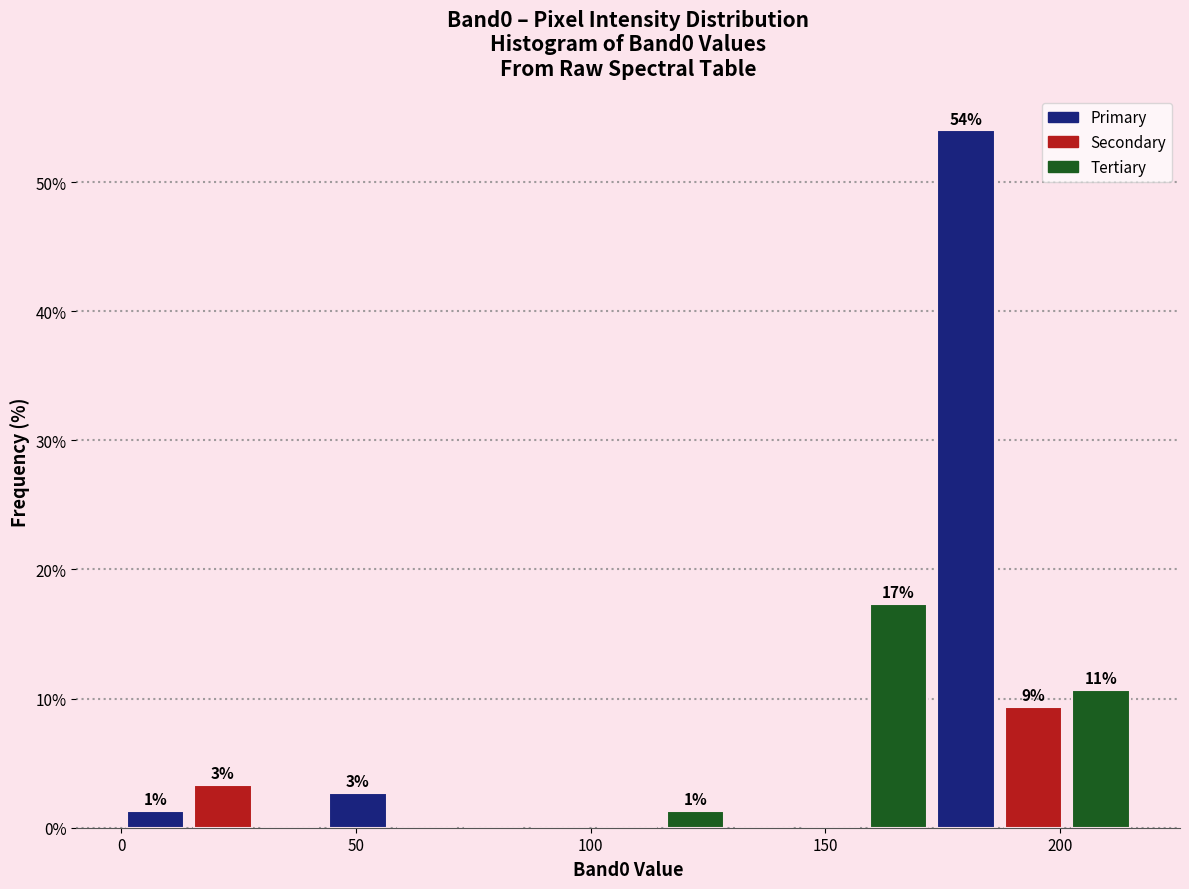

Around what value on the x-axis is the tallest bar? Give the approximate position of its centre, as read against the axis.

180